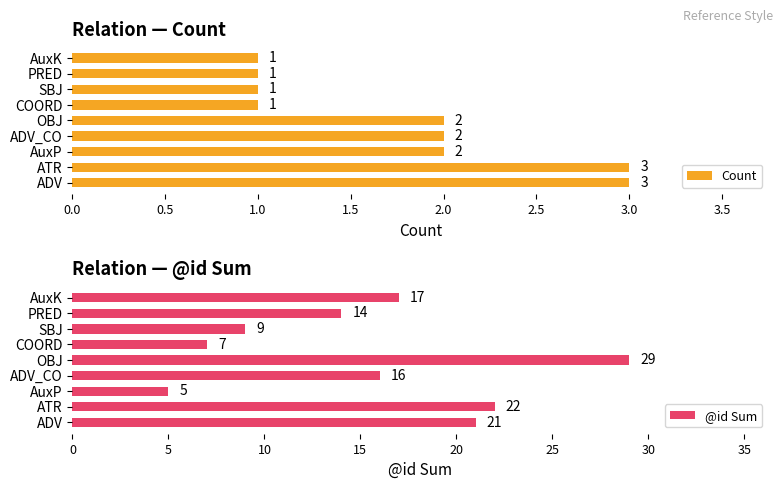

How many Count values are between 1 and 2?

7